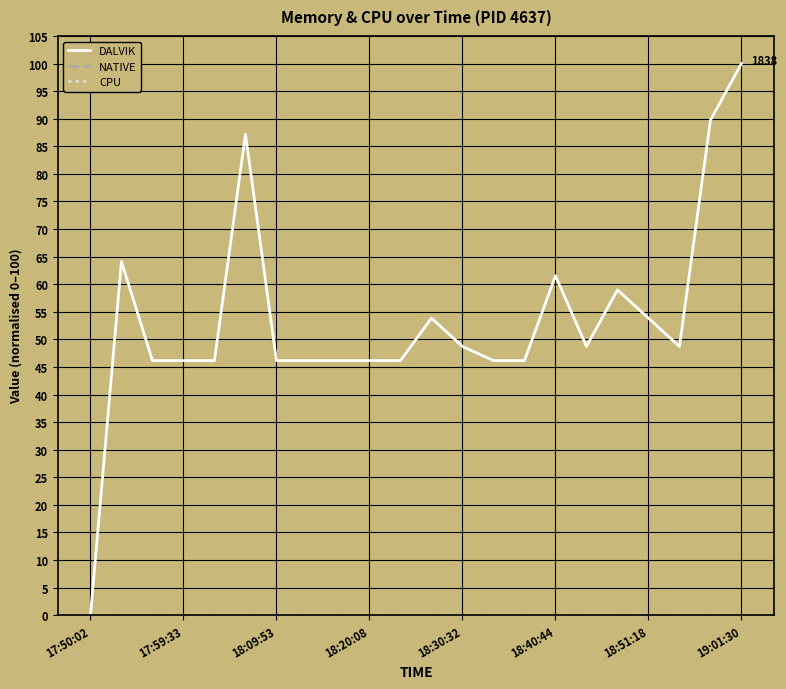

Where is DALVIK nearest to the value 50?

18:30:32